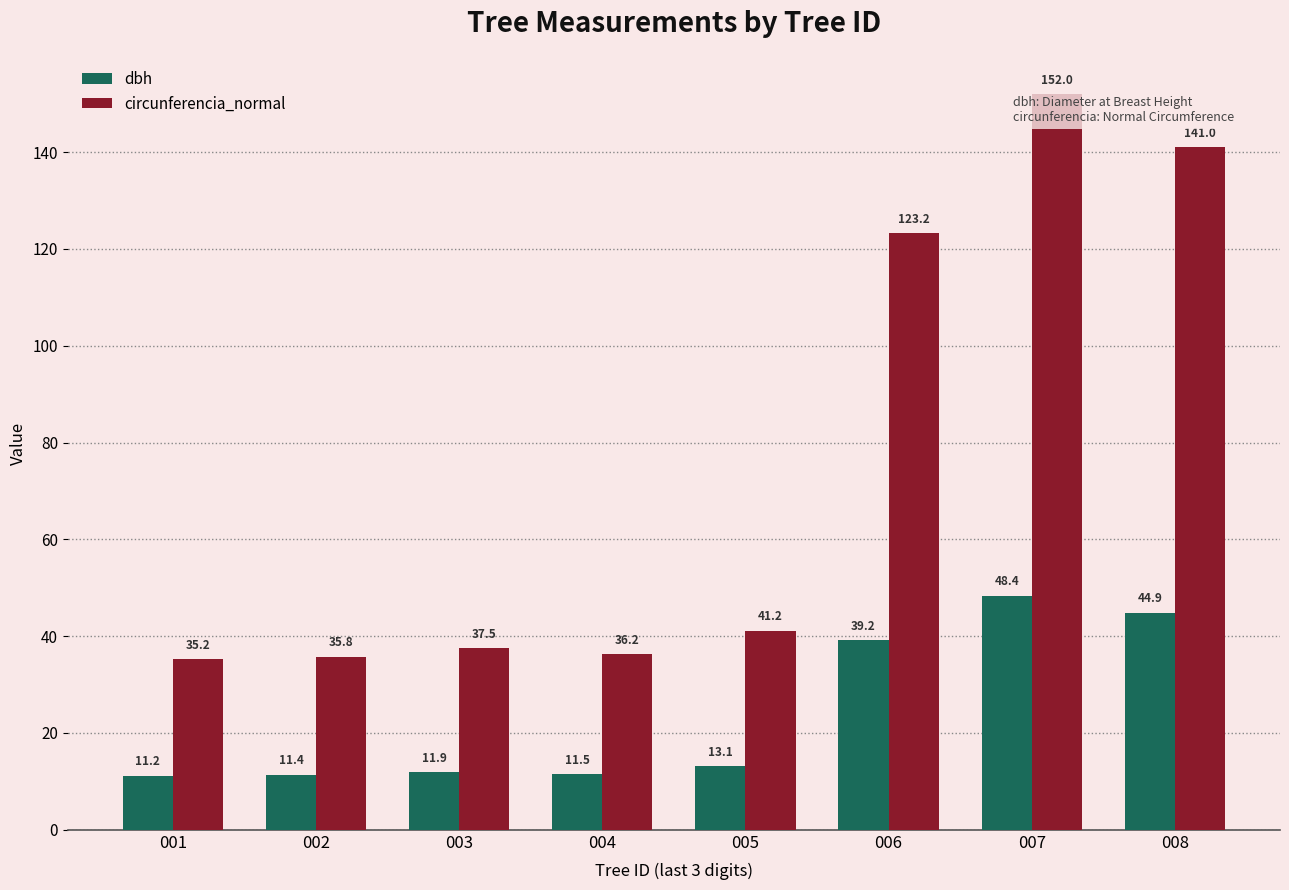

List the series in order of their peak value, lowest first.

dbh, circunferencia_normal